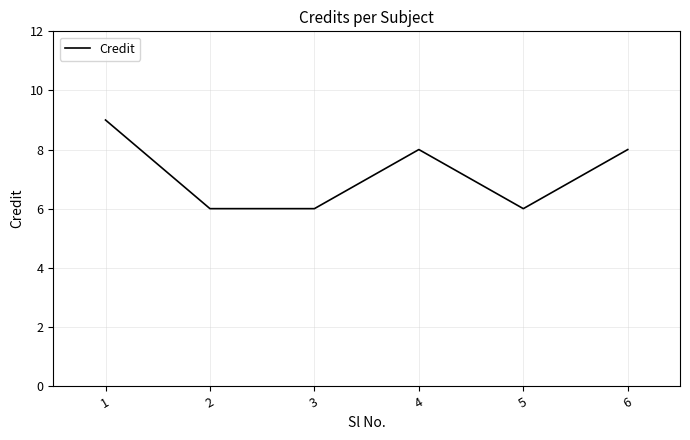

What is the minimum value shown in the chart?

6